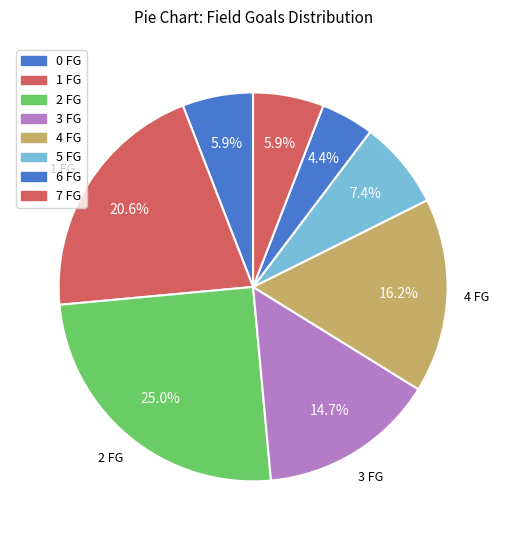

How many slices are in this pie chart?

8